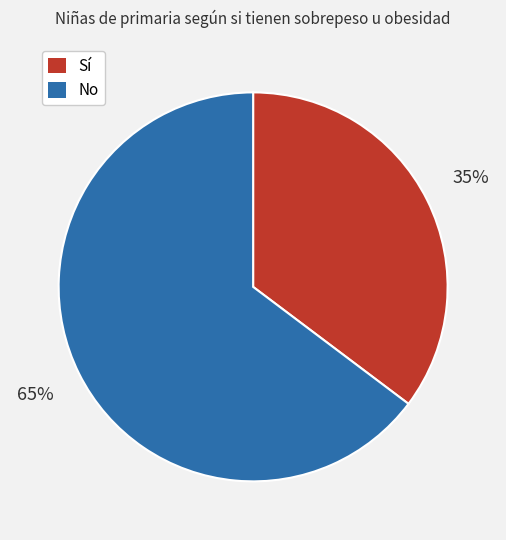

To the nearest percent, what is the average slice percentage?

50%